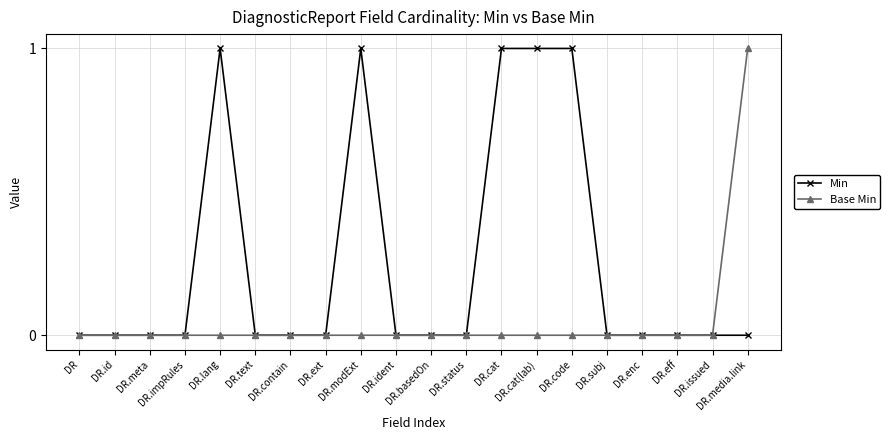

Rank the series by their average value, from lowest to highest.

Base Min, Min